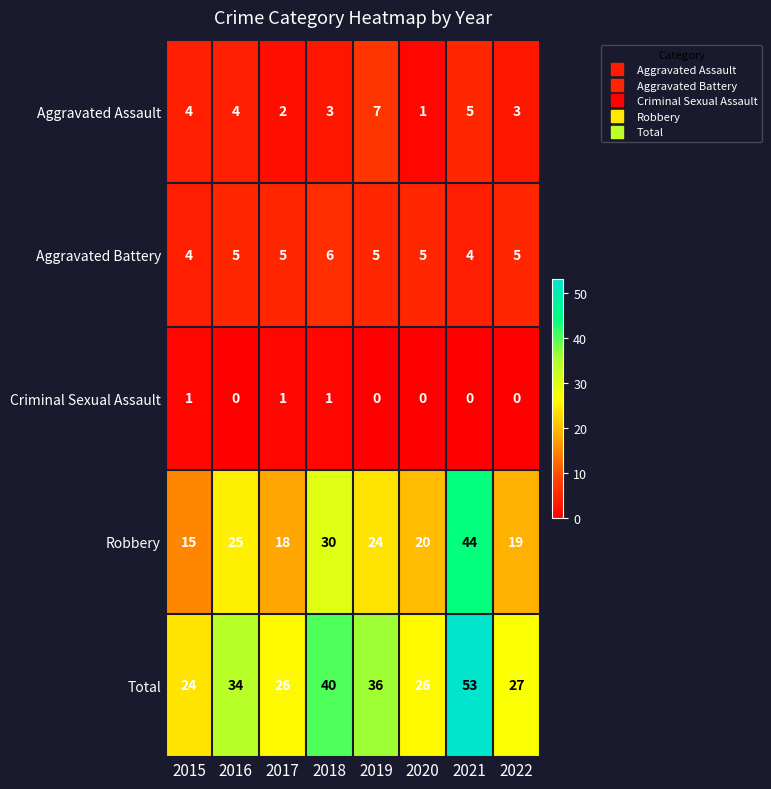

What is the sum of the Total values at 2018 and 2022?

67